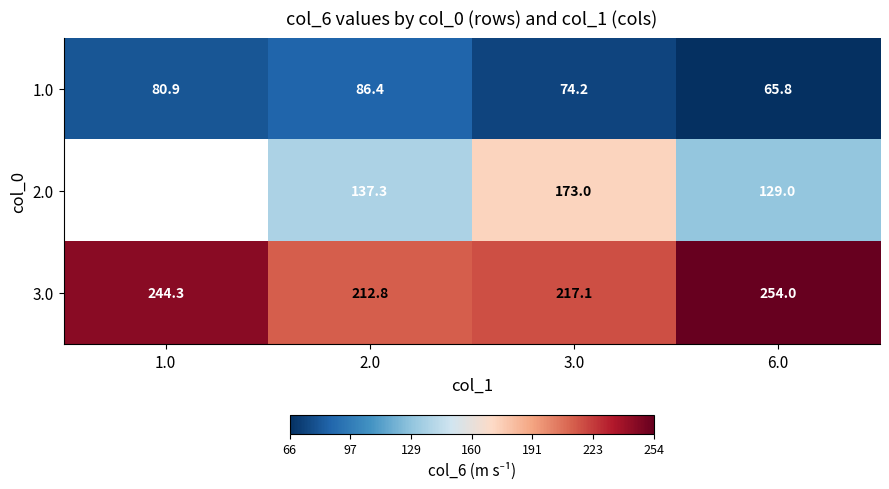

What is the difference between the highest and lowest values at 2.0?

126.4